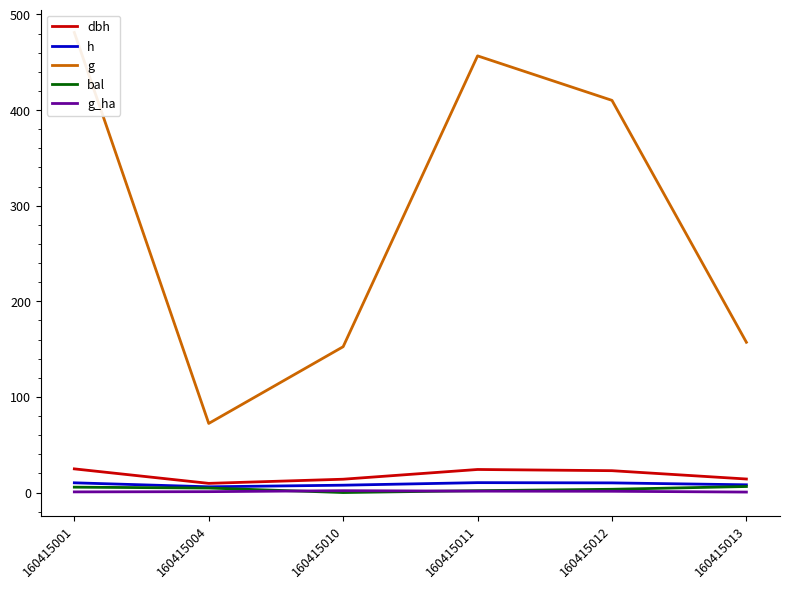

What value does the g series have at 160415004?

72.3